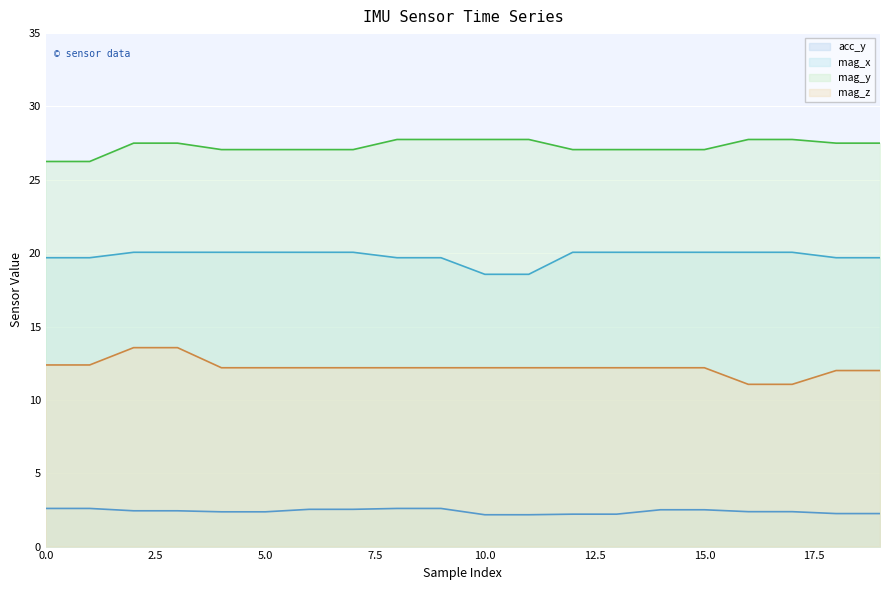

True or false: mag_y line and mag_x line cross at least once.

False